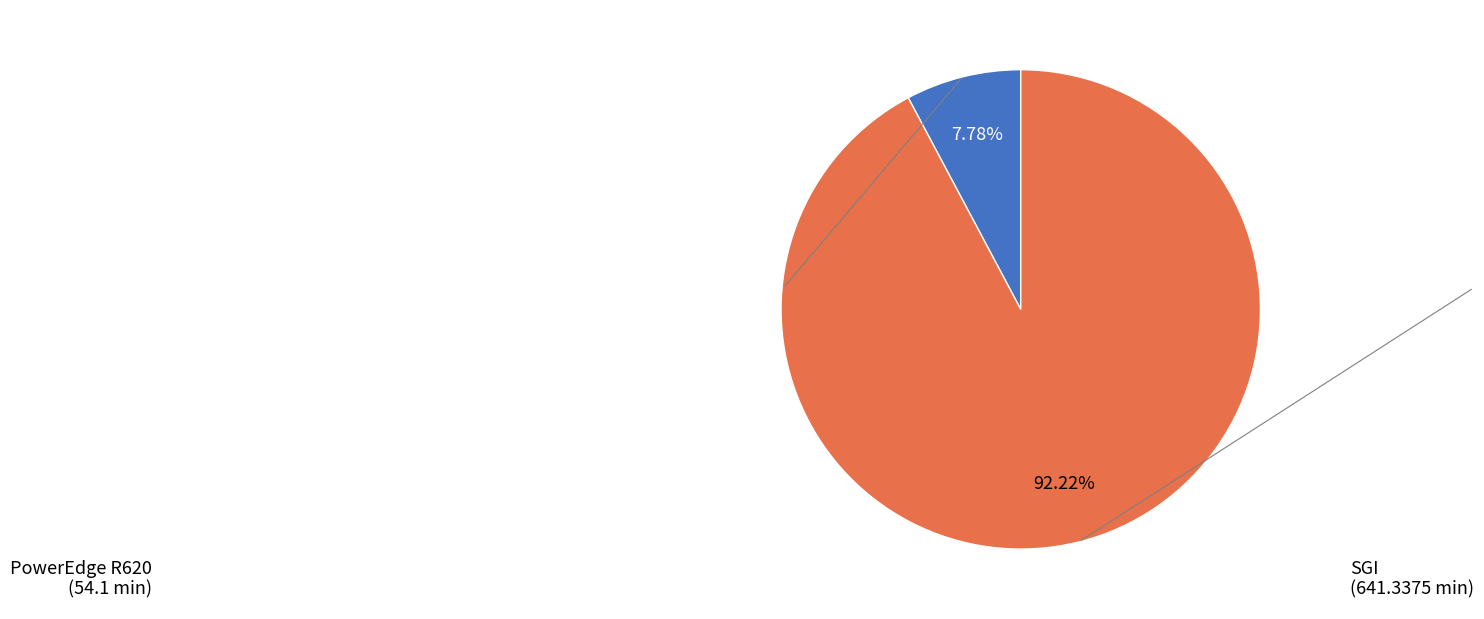

Approximately how many times larger is the value at PowerEdge R620 compared to SGI?

0.1